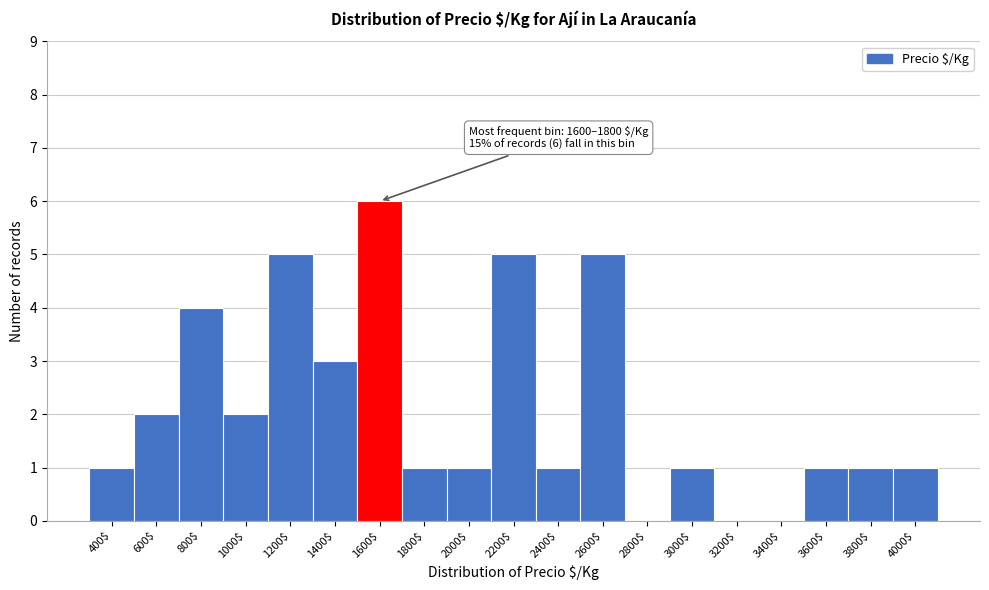

At which category does the chart reach its peak across all series?

1600$